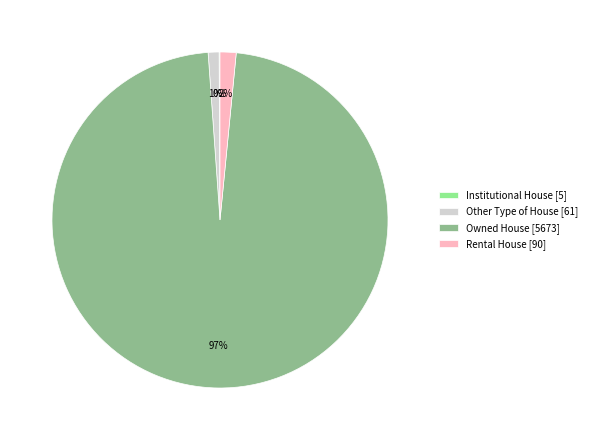

Between Owned House [5673] and Other Type of House [61], which is larger?

Owned House [5673]